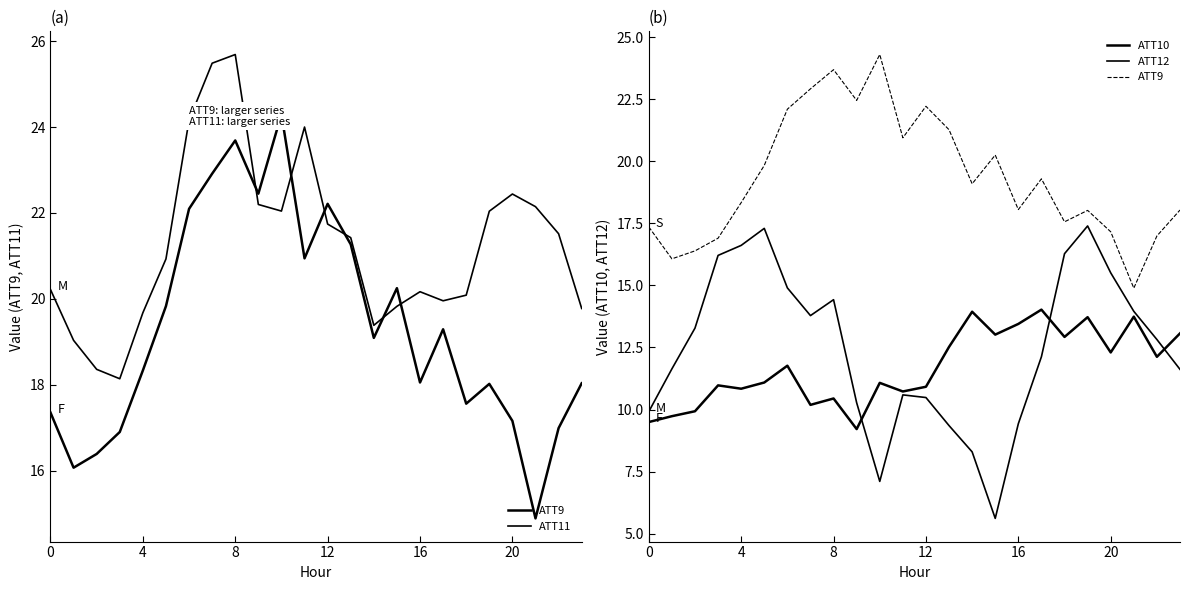

At how many categories does at least one series exceed 9?

24